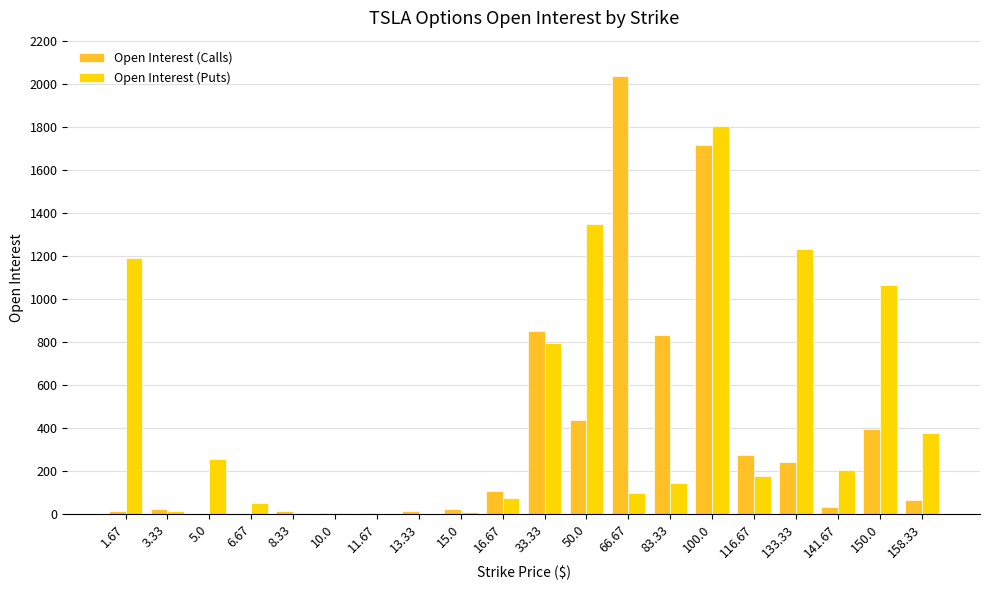

How many series are shown in this chart?

2